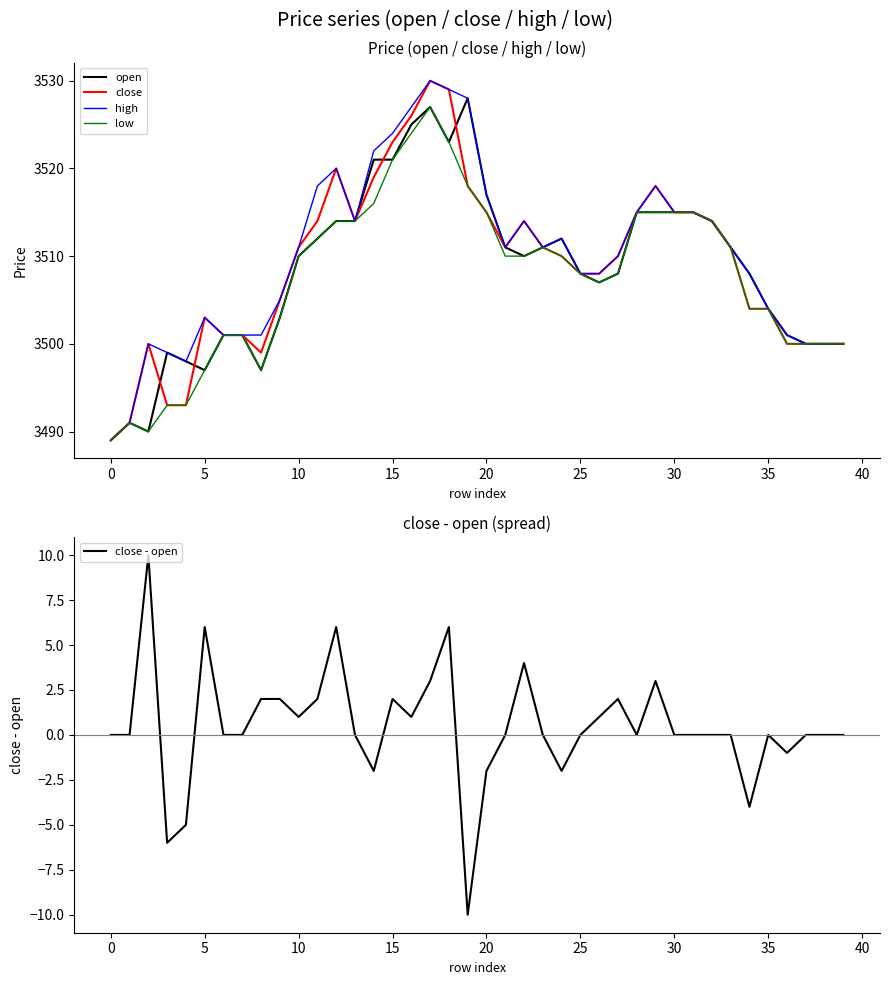

At which label does close first exceed 3511?

11